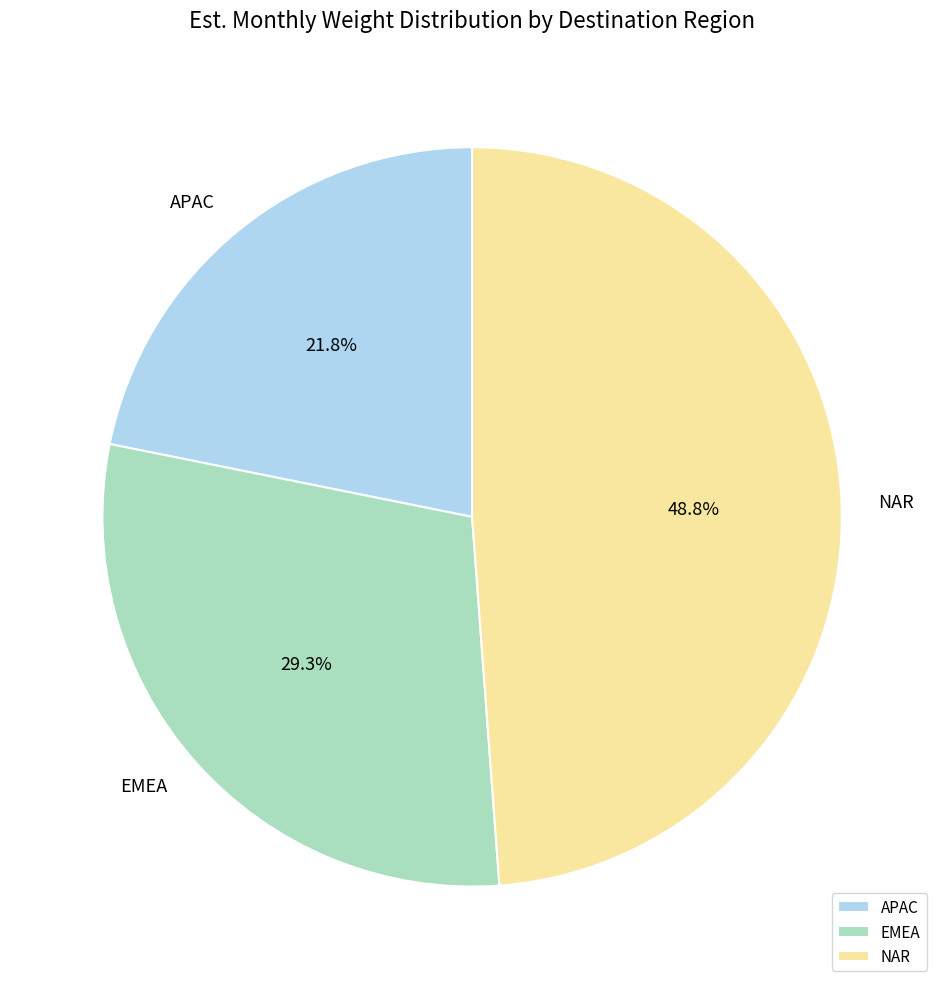

Rank the categories by value from highest to lowest.

NAR, EMEA, APAC